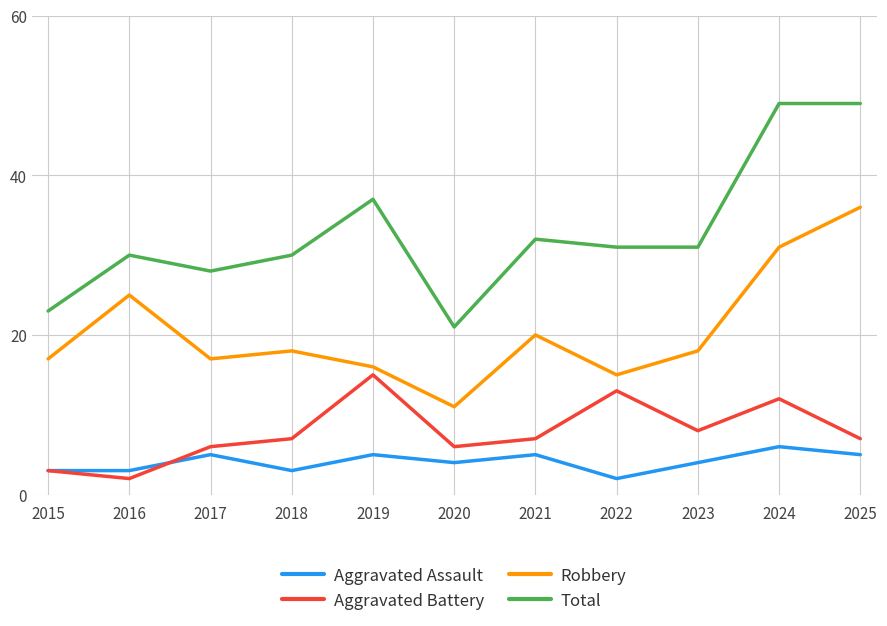

At 2023, list the series in order from smallest to largest.

Aggravated Assault, Aggravated Battery, Robbery, Total